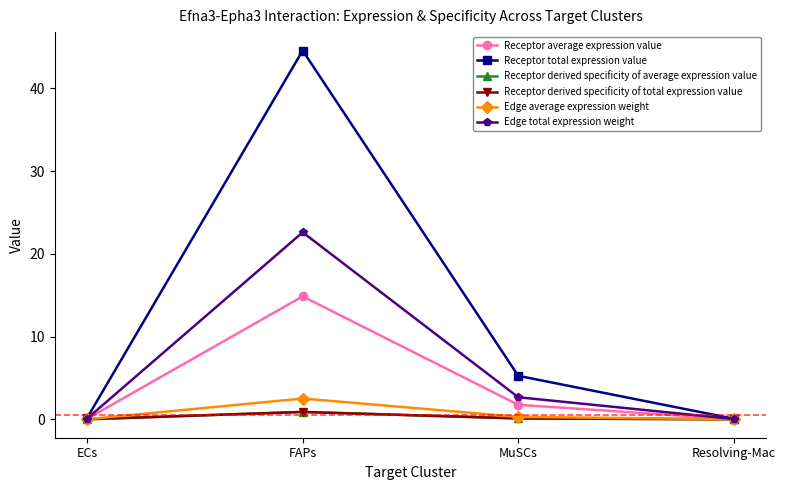

Does the chart have visible grid lines?

No